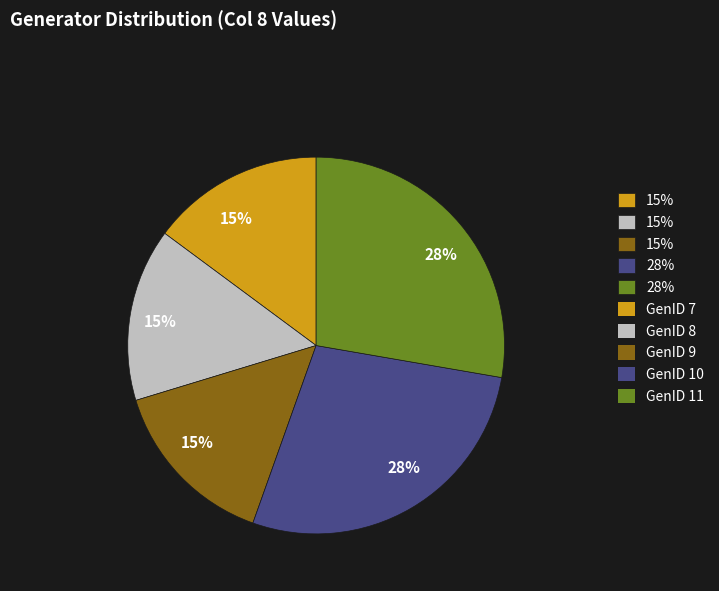

To the nearest percent, what is the difference between the largest and smallest slice percentages?

13%